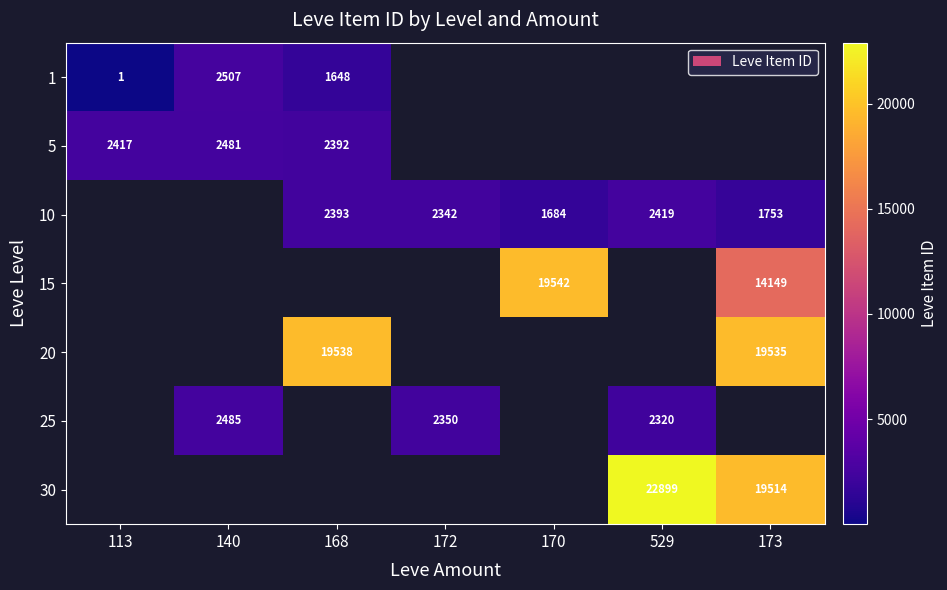

The 10 series shows 1753 at 173. True or false?

True